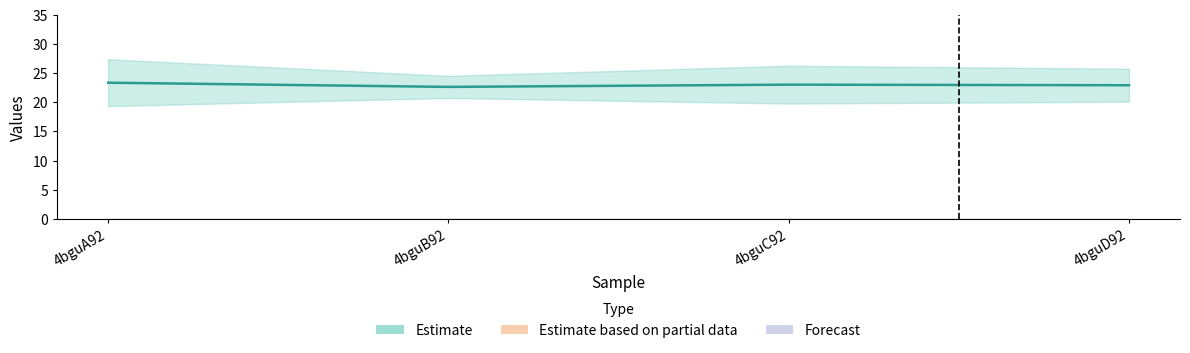

Between 4bguA92 and 4bguD92, which is larger?

4bguA92